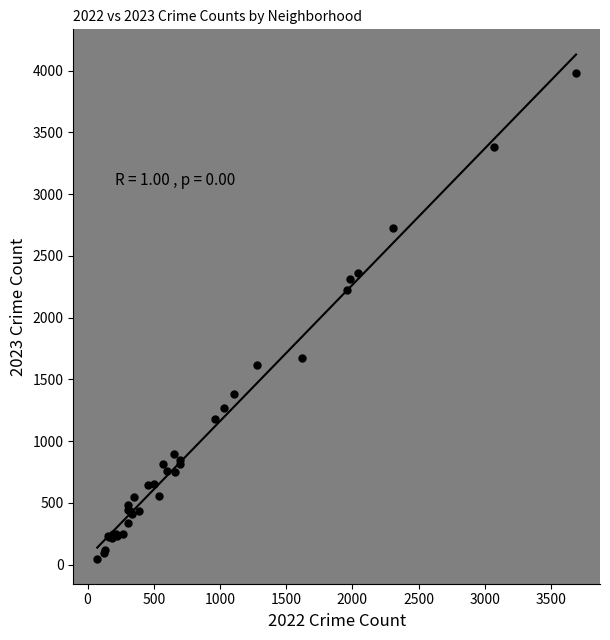

What Y value in the scatter plot is closest to 2013?

2227